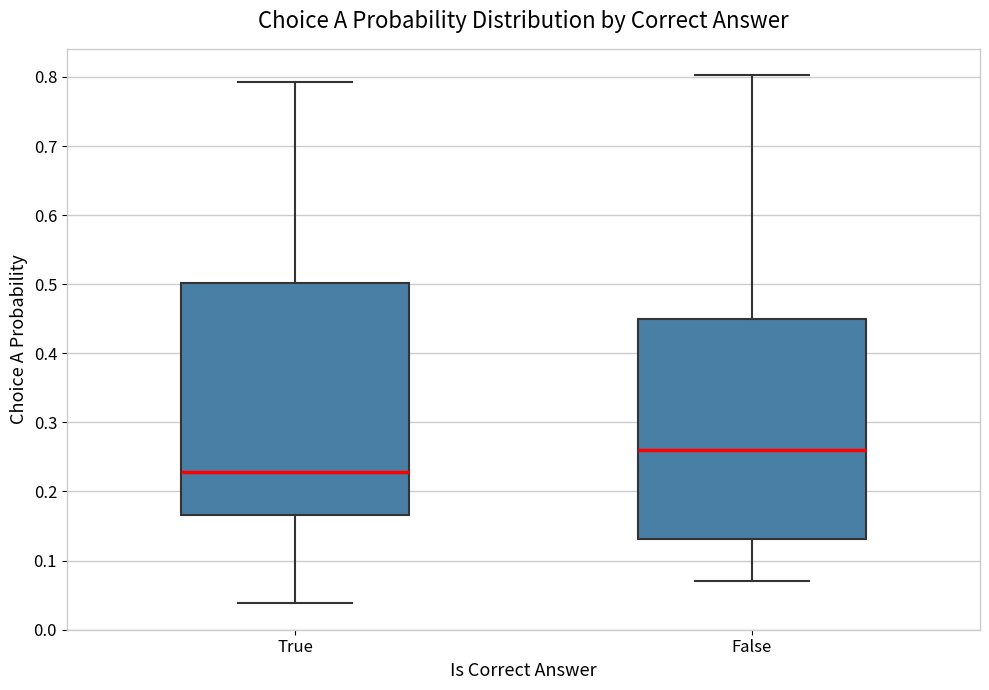

Reading left to right, read every box against the y-axis: the position of its median line, the range the box covers, and the ends of its whiskers. The values are not printed on the chart, so give them approximately, as read against the axis.

True: median 0.23, box 0.17 to 0.50, whiskers 0.04 to 0.79
False: median 0.26, box 0.13 to 0.45, whiskers 0.07 to 0.80